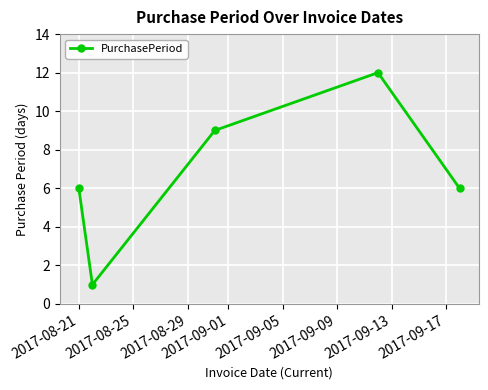

Reading left to right, what are all the values shown in this chart?

6	1	9	12	6